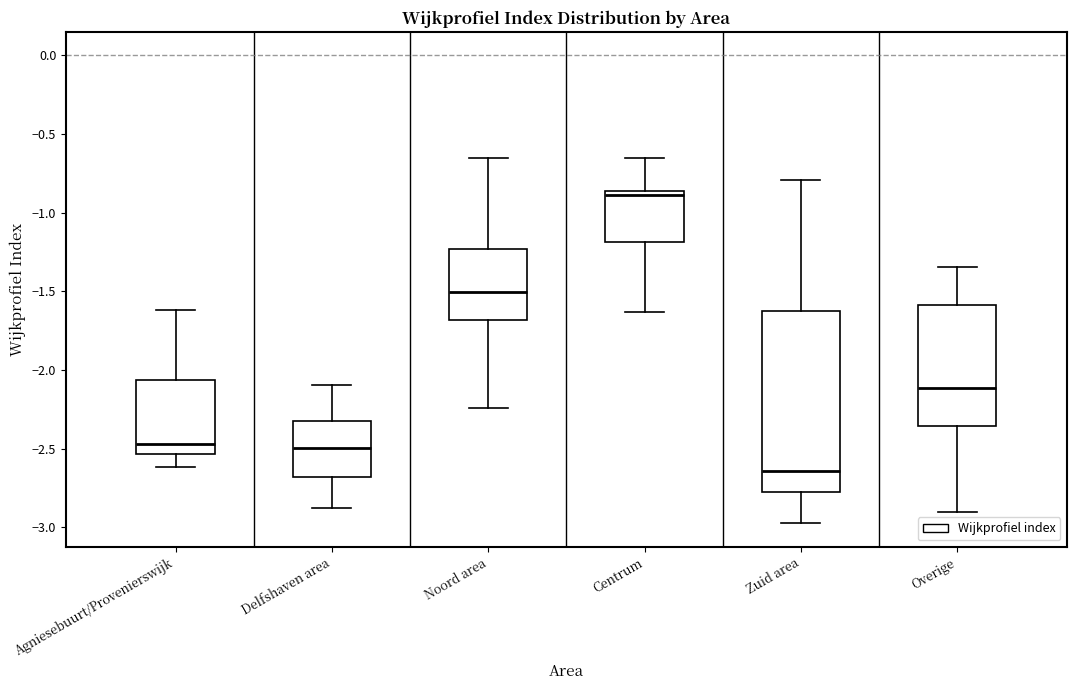

Reading left to right, transcribe this box plot: for each box, give where its median line is, the range the box spans, and where its two whiskers end, as read against the y-axis. The values are not printed on the chart, so give them approximately, as read against the axis.

Agniesebuurt/Provenierswijk: median -2.45, box -2.55 to -2.05, whiskers -2.60 to -1.60
Delfshaven area: median -2.50, box -2.70 to -2.35, whiskers -2.90 to -2.10
Noord area: median -1.50, box -1.70 to -1.25, whiskers -2.25 to -0.65
Centrum: median -0.90, box -1.20 to -0.85, whiskers -1.65 to -0.65
Zuid area: median -2.65, box -2.80 to -1.60, whiskers -2.95 to -0.80
Overige: median -2.10, box -2.35 to -1.60, whiskers -2.90 to -1.35